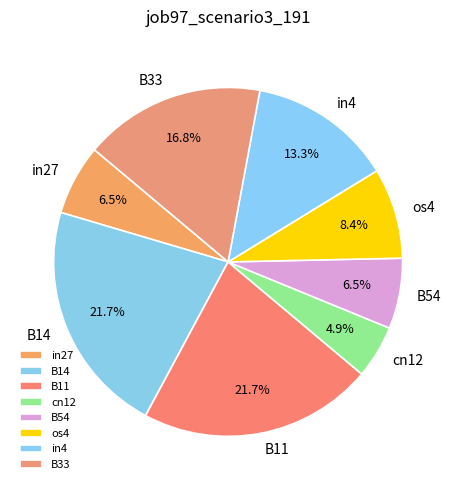

To the nearest percent, what is the combined percentage of cn12 and B54?

11%